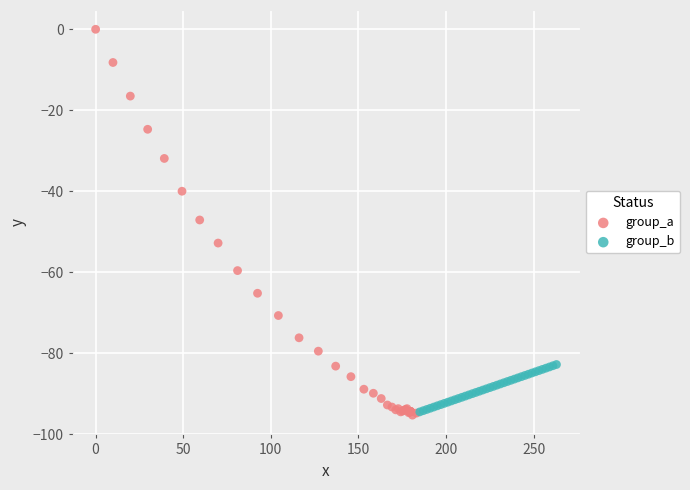

What are all the series names shown in the legend?

group_a, group_b